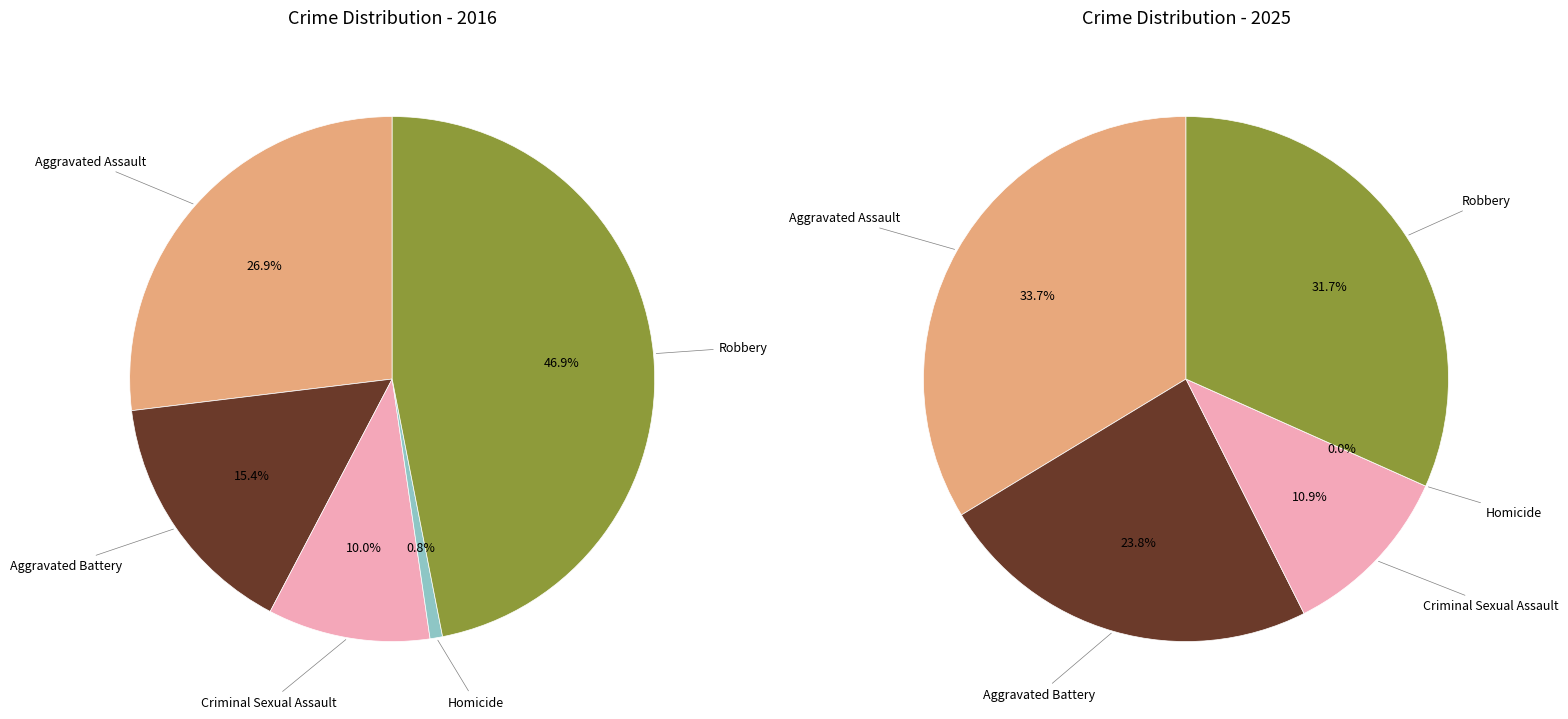

How many slices are in this pie chart?

5